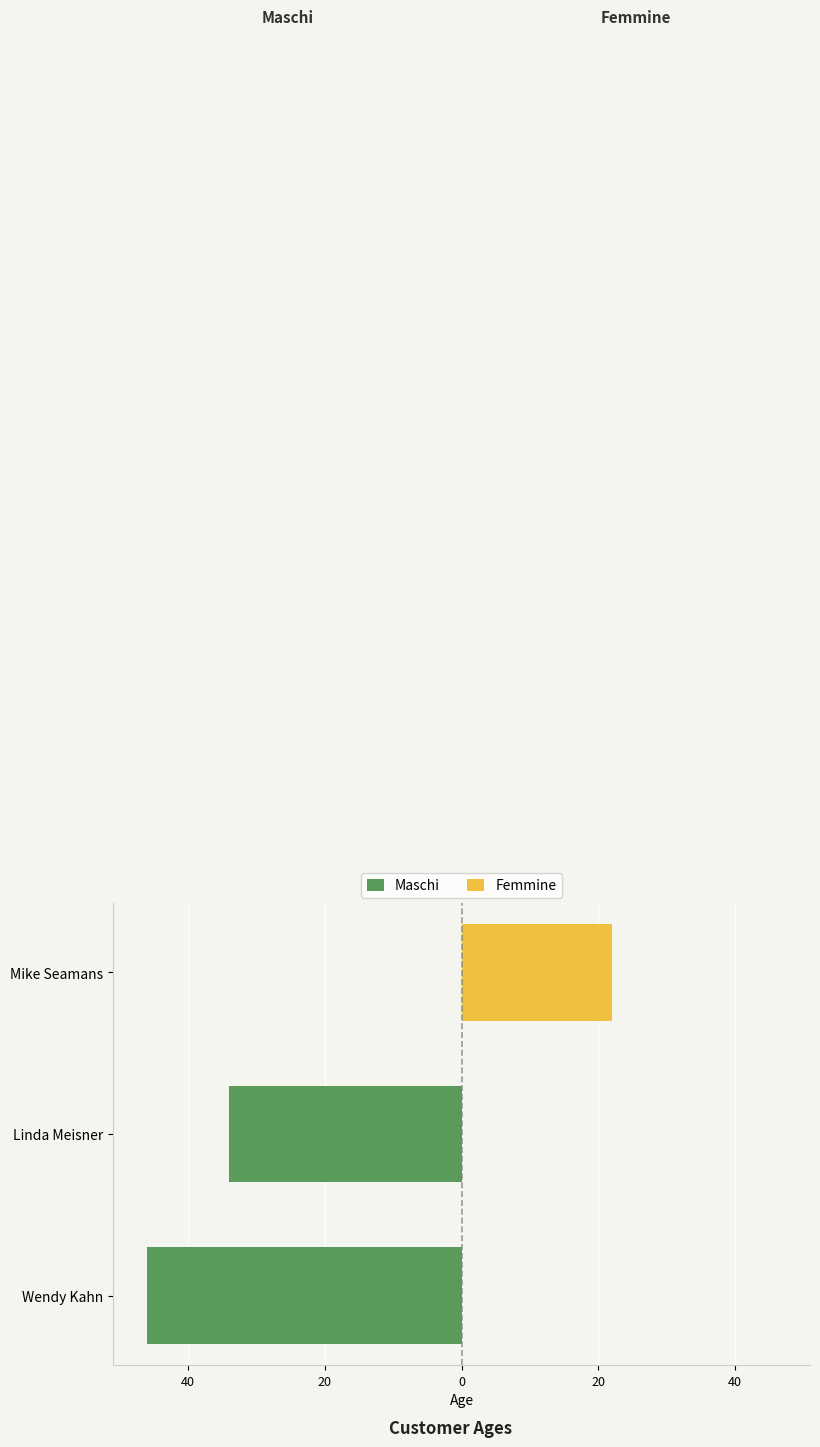

Which series has the widest spread of values?

Maschi